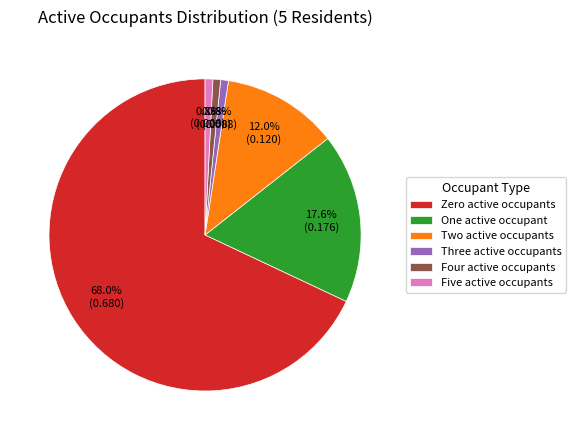

Does any single category account for the majority?

Yes